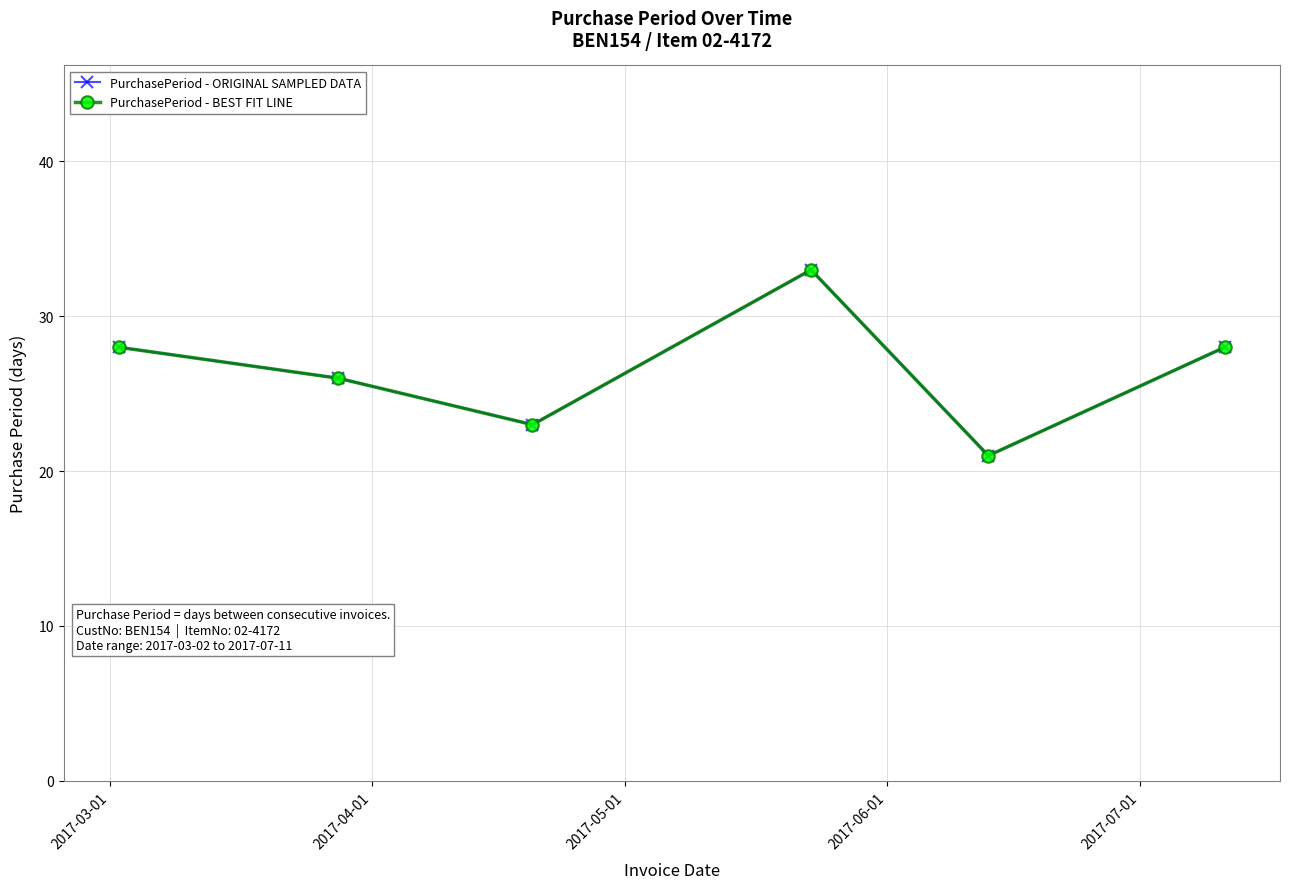

What is the lowest value of the PurchasePeriod - BEST FIT LINE series?

21